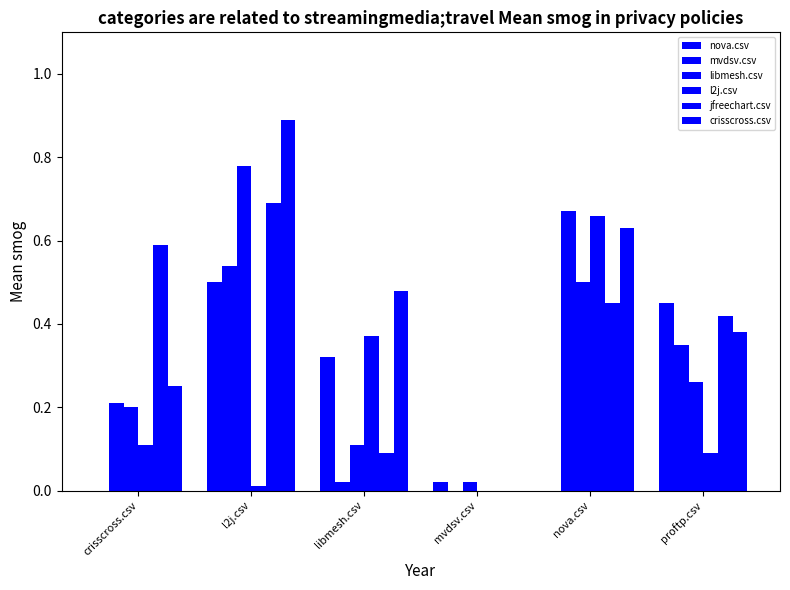

At which label is nova.csv closest to 0?

crisscross.csv